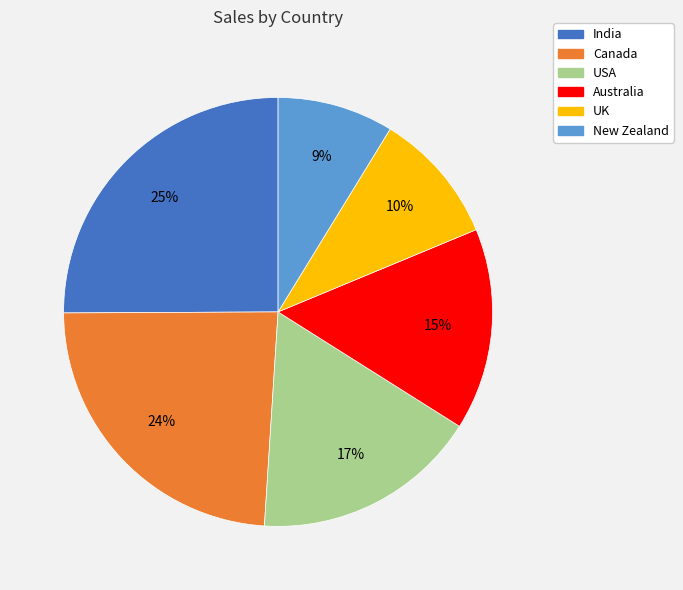

Which slice is the largest?

India